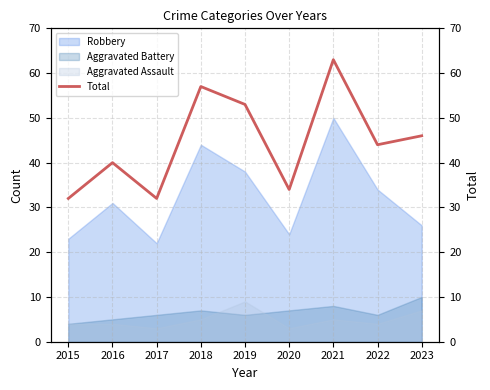

What is the sum of the values at 2022 and 2017?

76